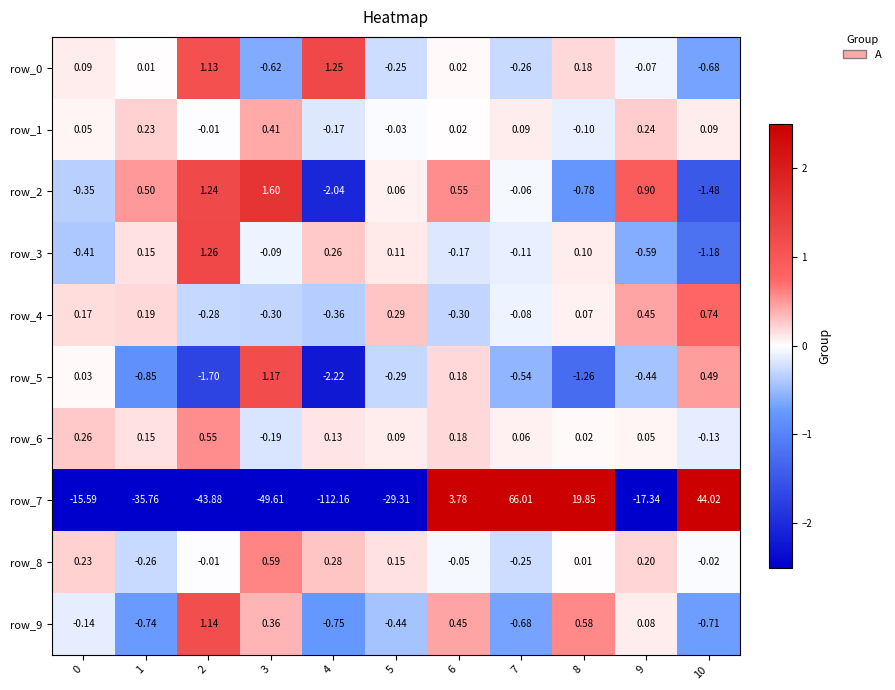

Is the value of row_0 at 3 greater than the value of row_2 at 6?

No